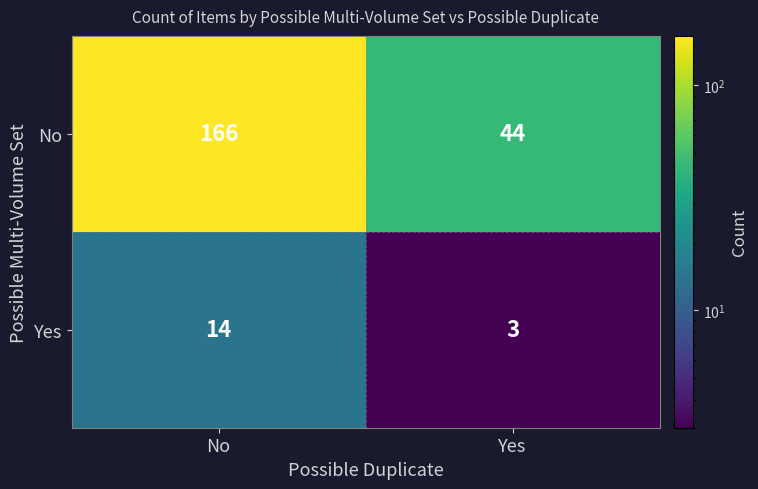

Which series has the largest range (max minus min)?

No